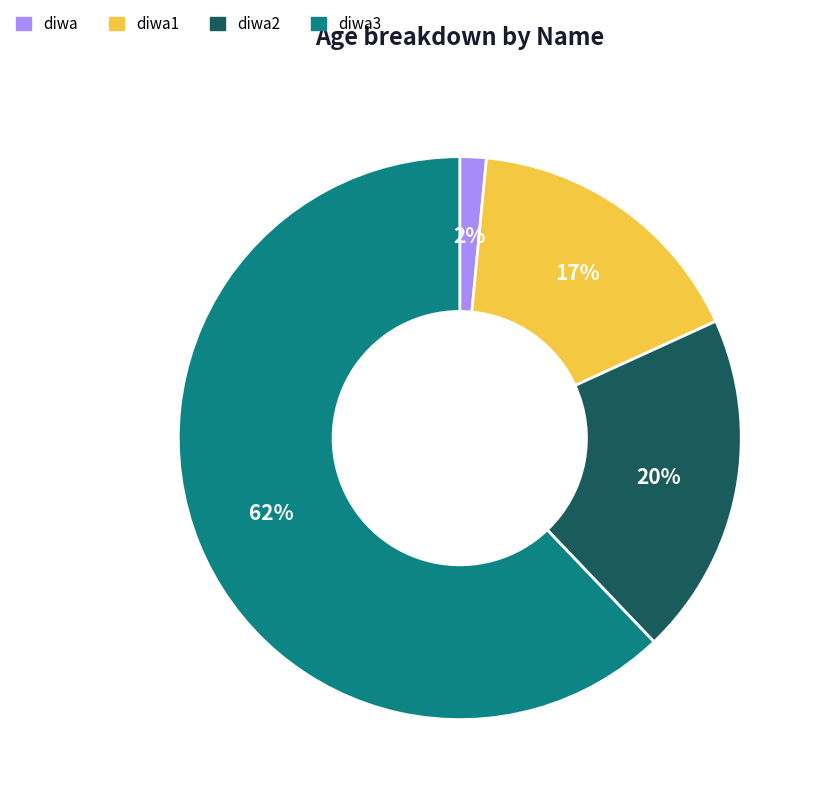

Is the sum of diwa1 and diwa greater than half?

No